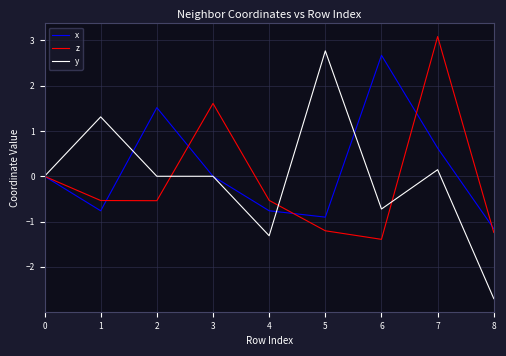

Does the chart have visible grid lines?

Yes